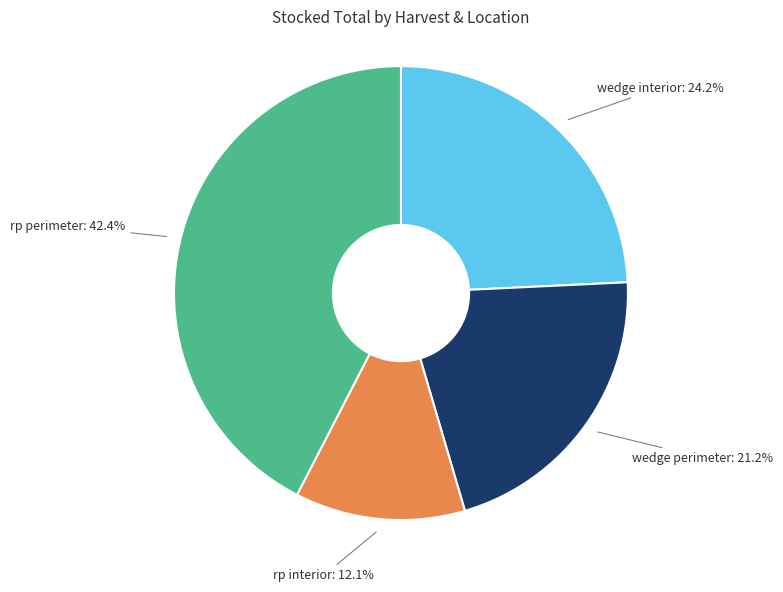

Is there any slice that represents more than half of the pie?

No